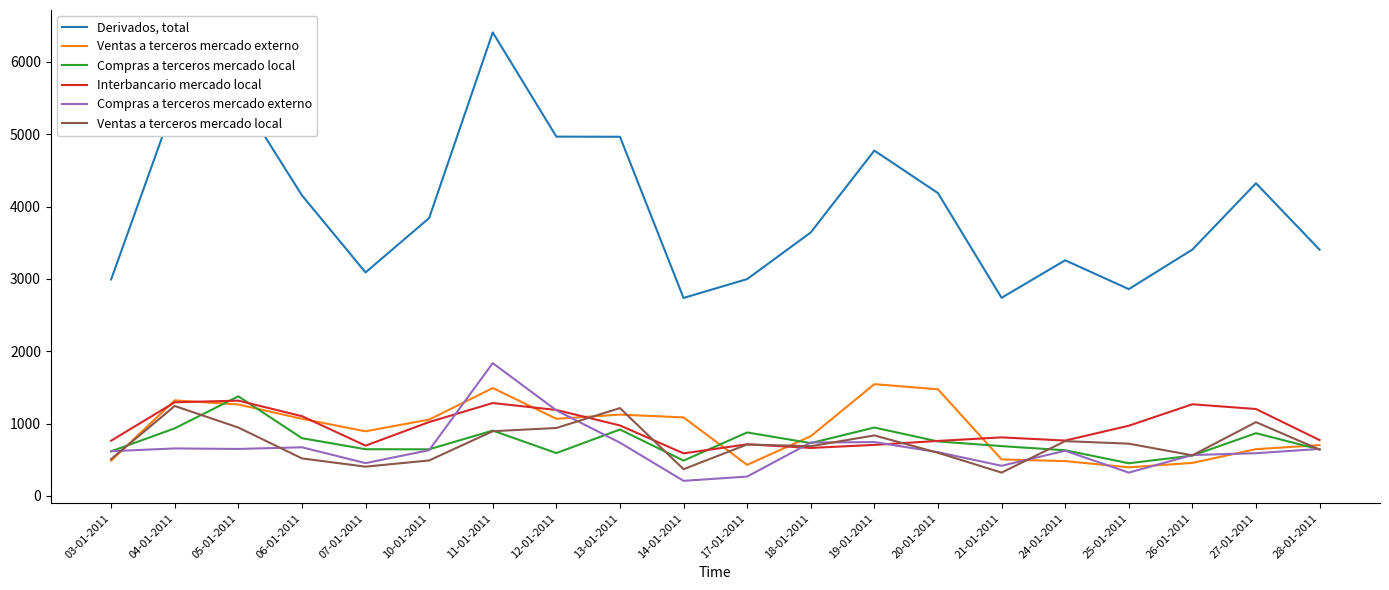

The Ventas a terceros mercado local series shows 404 at 07-01-2011. True or false?

True